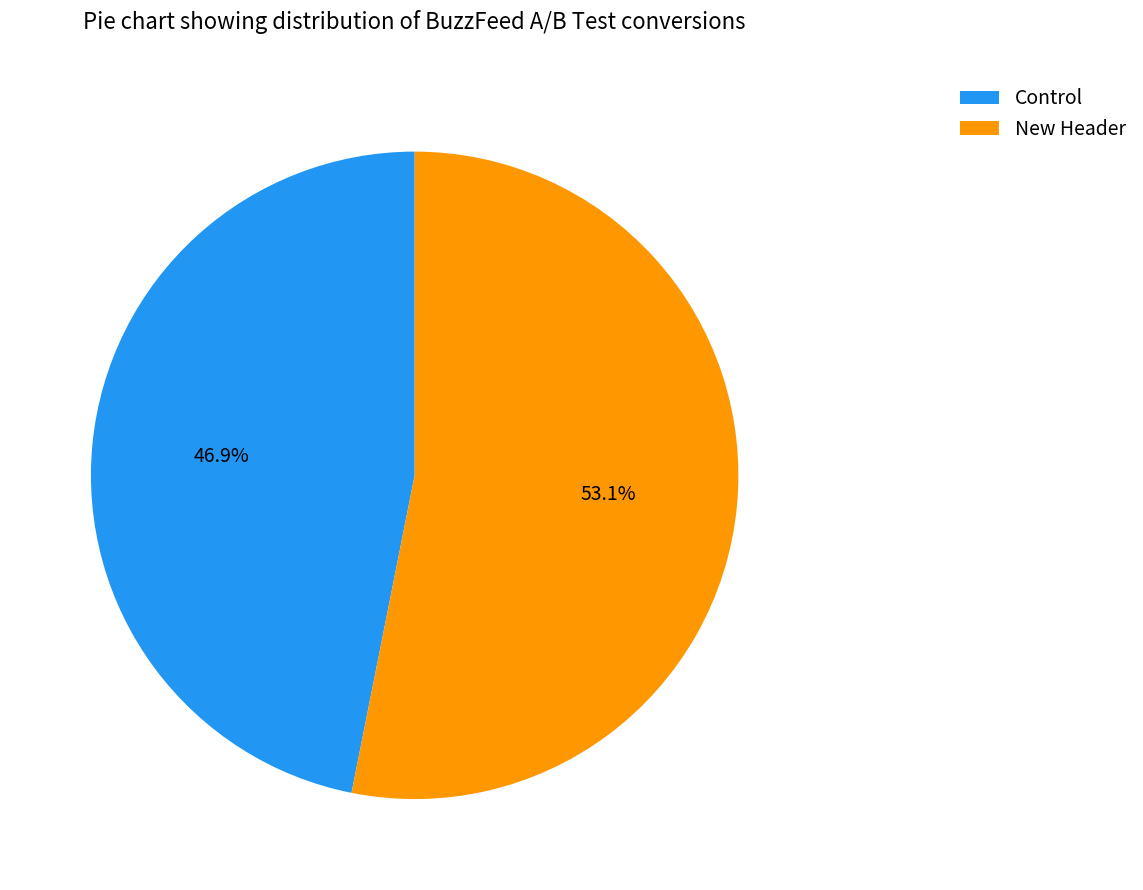

What percentage is the Control slice, to the nearest percent?

47%